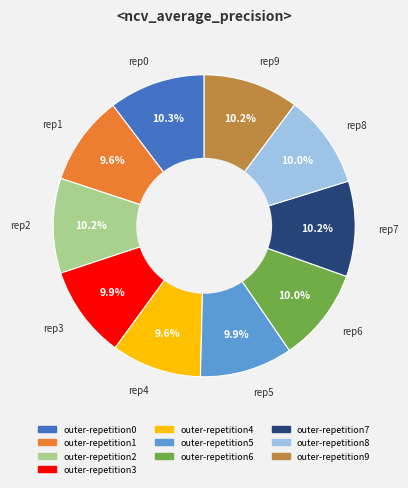

Combined, do outer-repetition0 and outer-repetition7 account for over 50%?

No